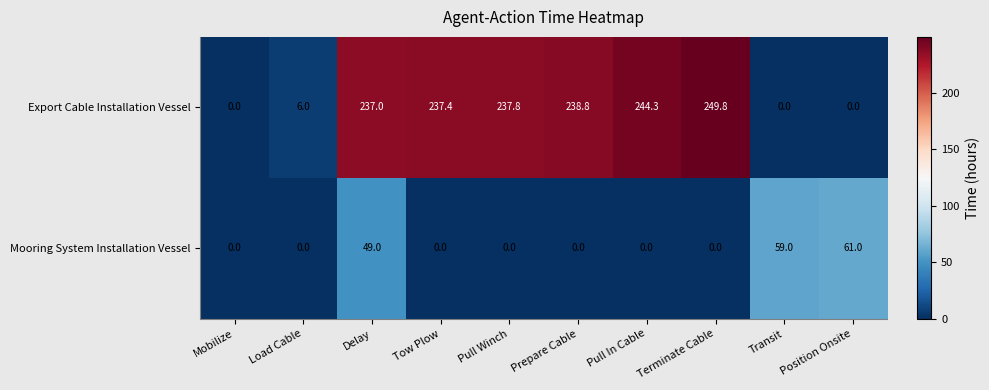

What is the greatest value displayed?

249.8